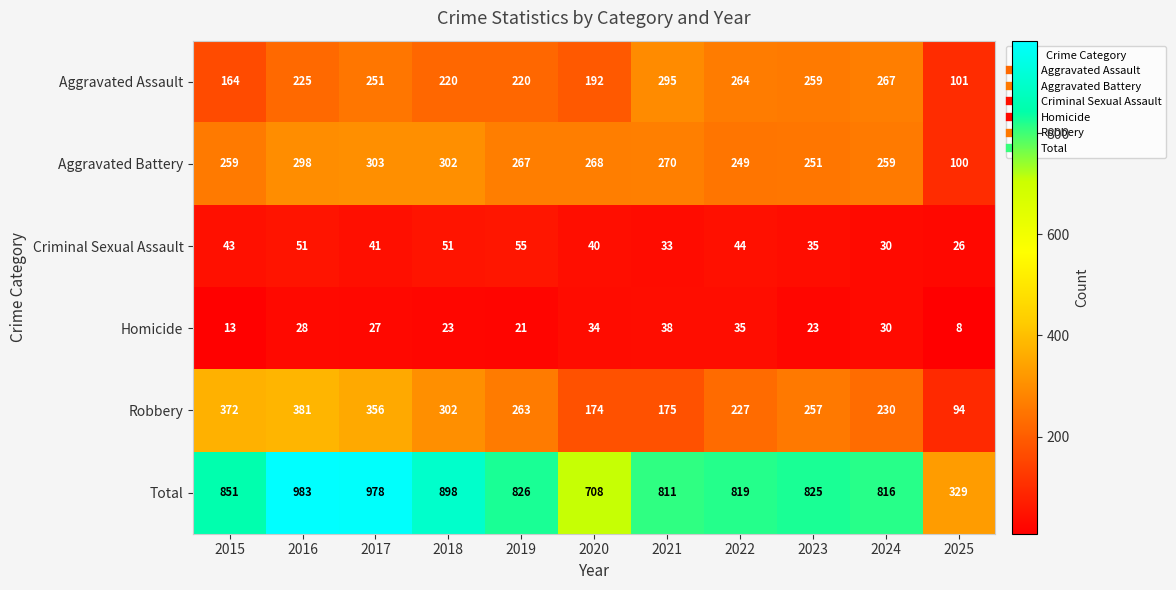

What is the approximate value of Robbery at 2017, to the nearest 5?

355